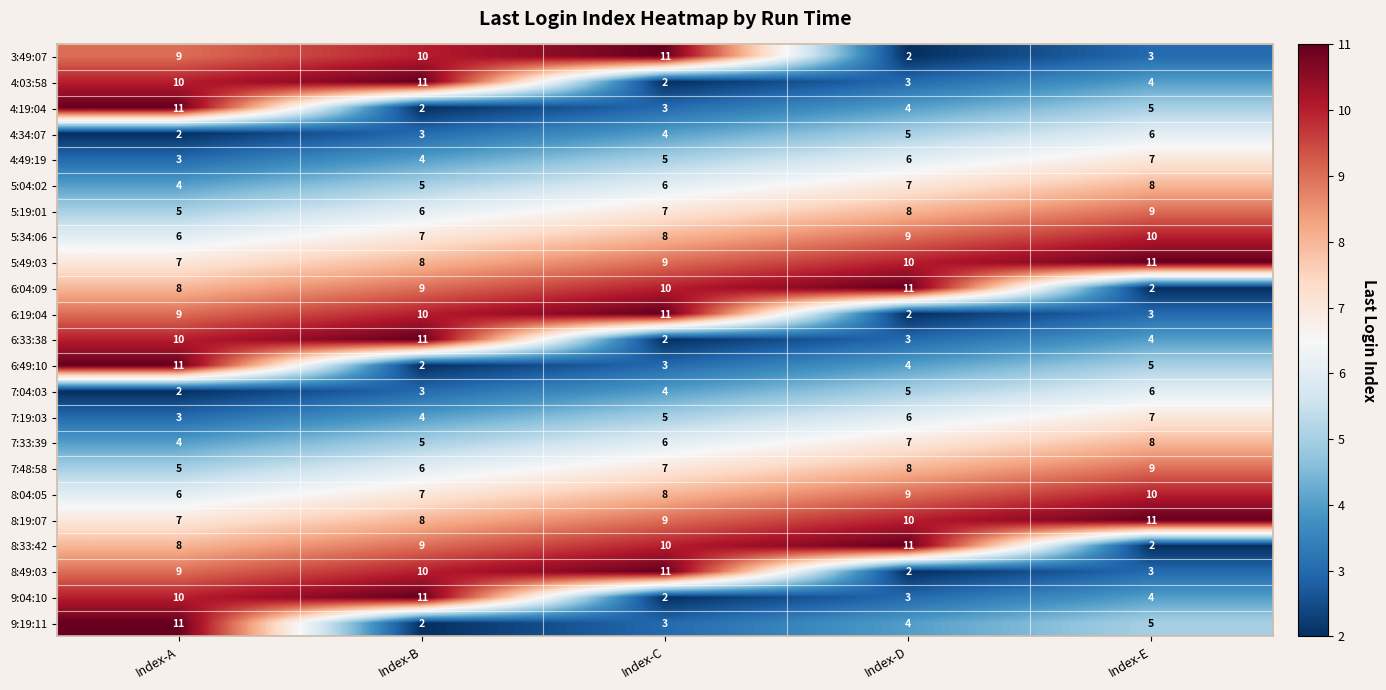

Is the value of 6:19:04 at Index-E greater than the value of 7:48:58 at Index-A?

No